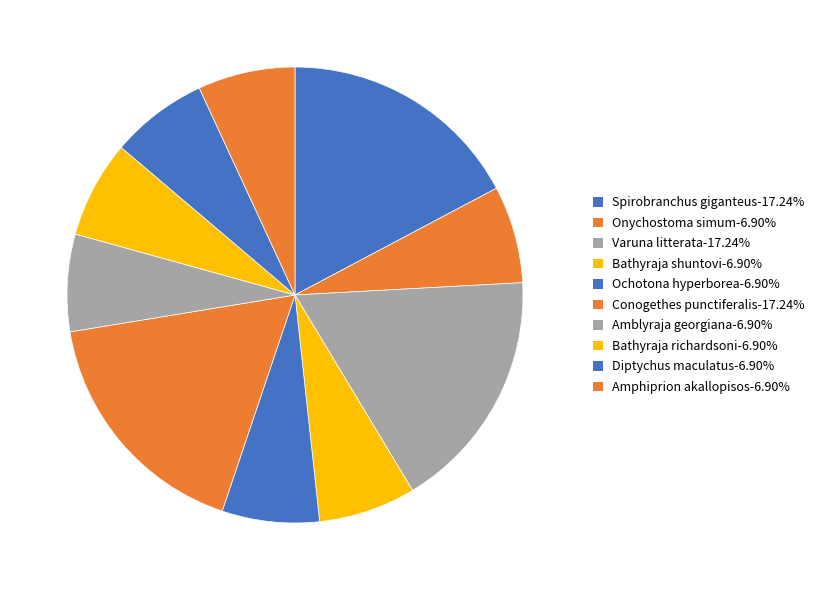

What is the largest slice in the pie chart?

Spirobranchus giganteus